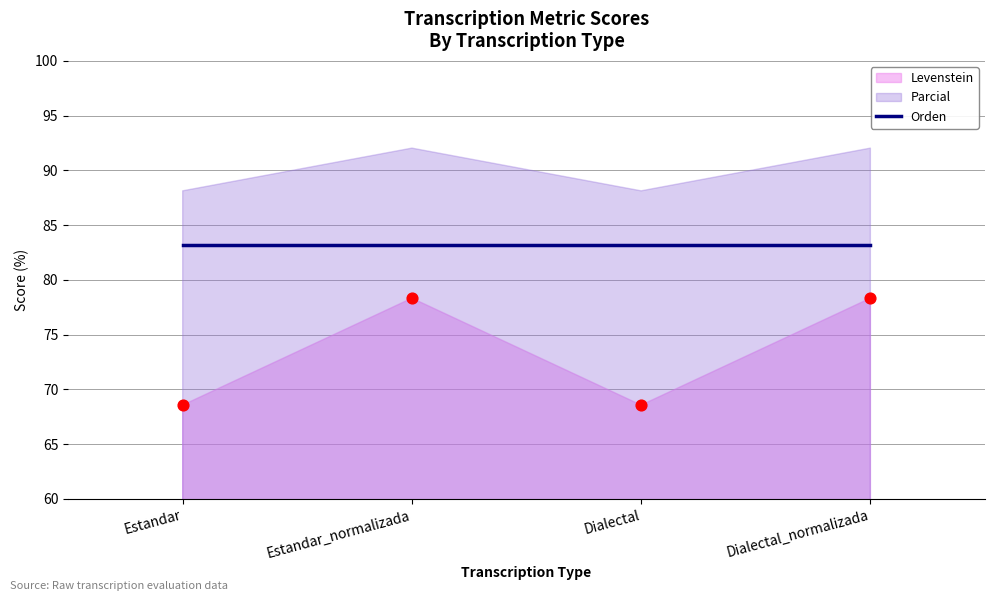

Which series has the largest Y range (max minus min)?

Levenstein